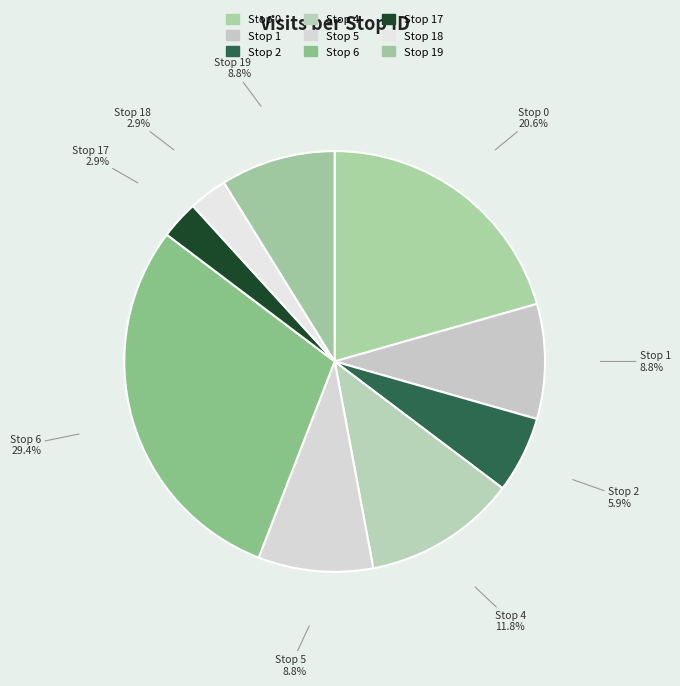

Rank the categories by value from highest to lowest.

Stop 6, Stop 0, Stop 4, Stop 1, Stop 5, Stop 19, Stop 2, Stop 17, Stop 18